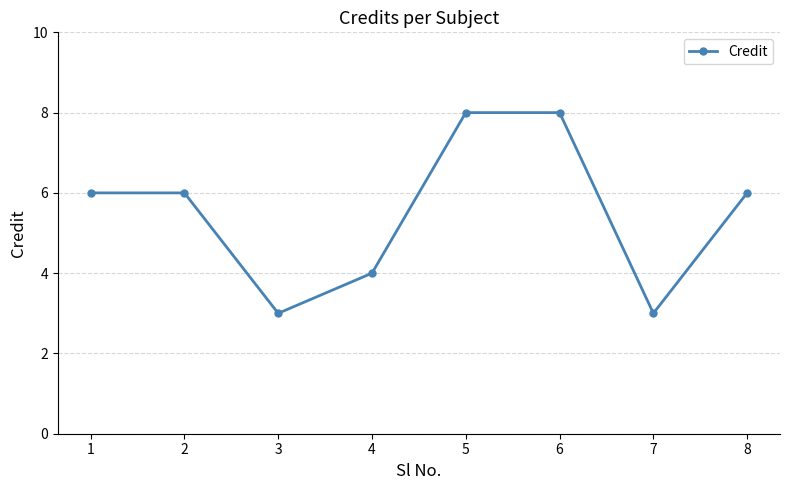

The chart shows a value of 7 at 4. True or false?

False